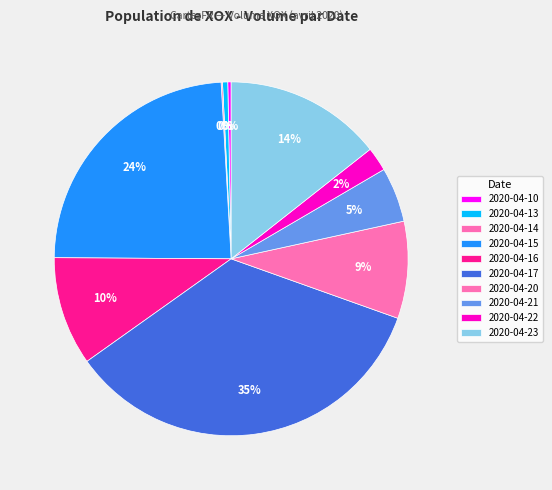

The 2020-04-13 slice represents 1% of the pie. True or false?

False